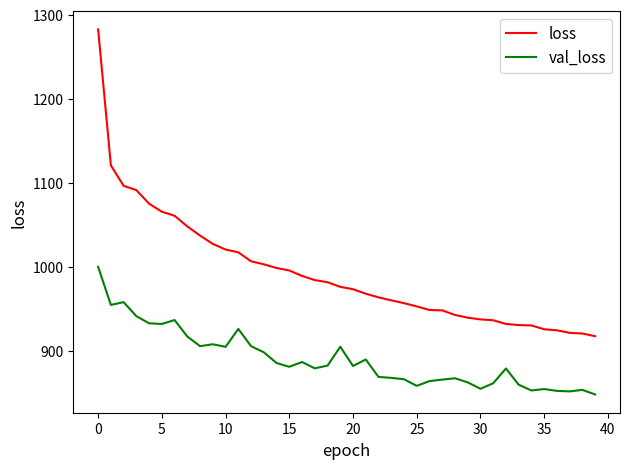

What is the difference between the maximum and minimum values in the val_loss series?

151.8